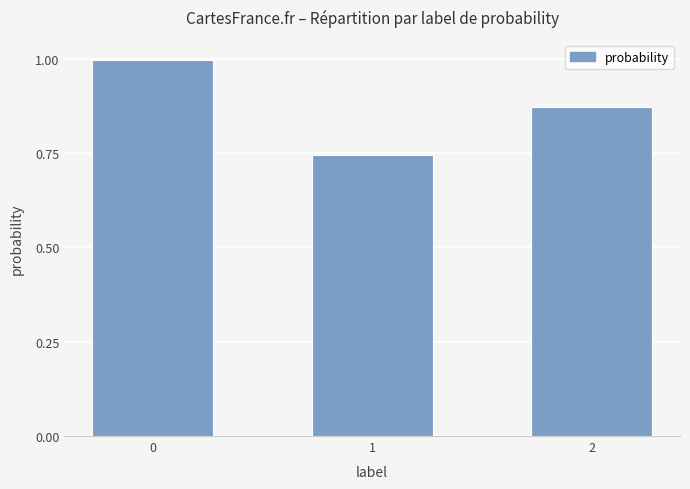

Which category has the lowest value across all series?

1